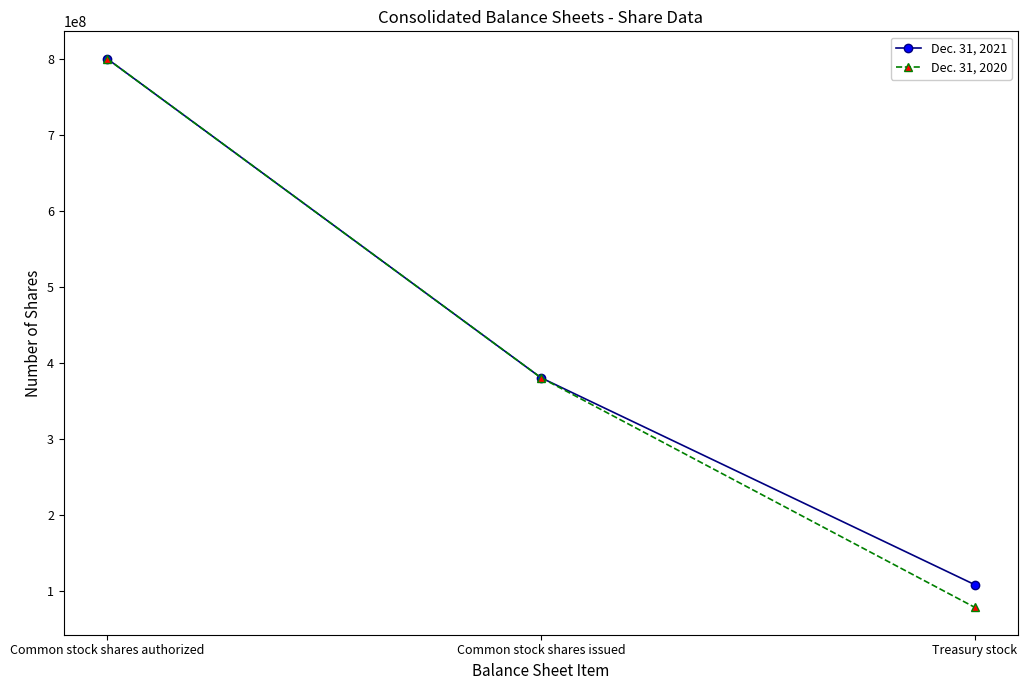

Between Common stock shares authorized and Treasury stock, which series saw the biggest shift?

Dec. 31, 2020